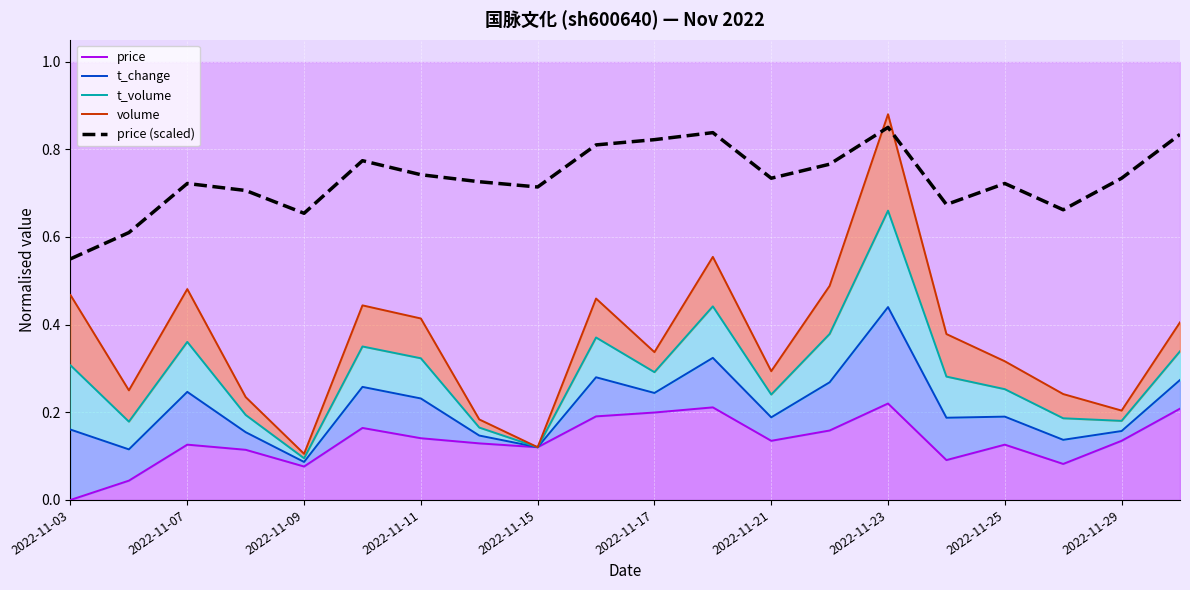

At which label is price (scaled) closest to 0?

2022-11-03